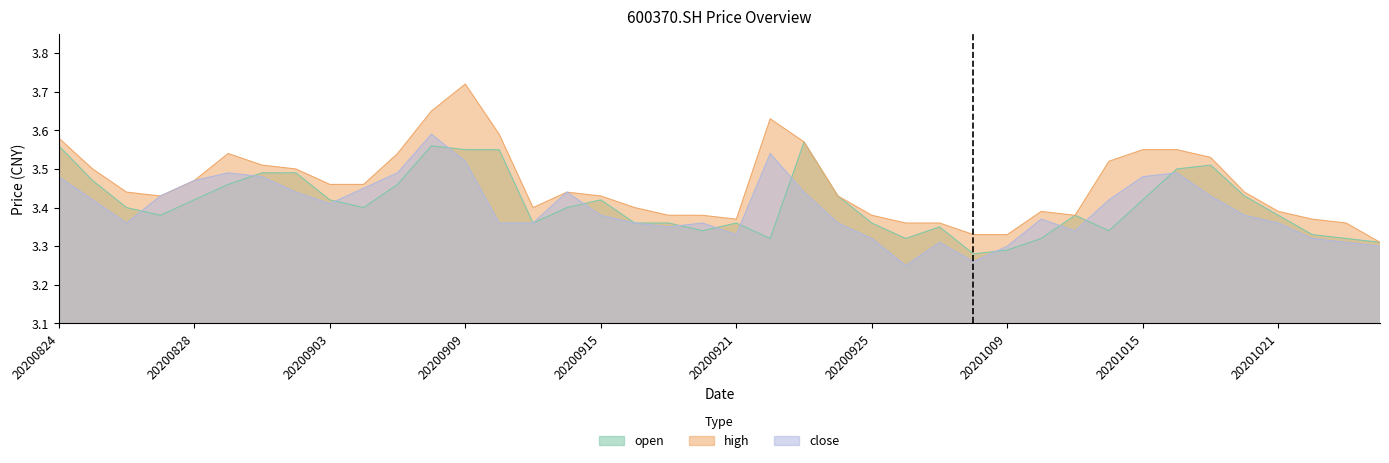

Rank the series by their average value, from highest to lowest.

high, open, close